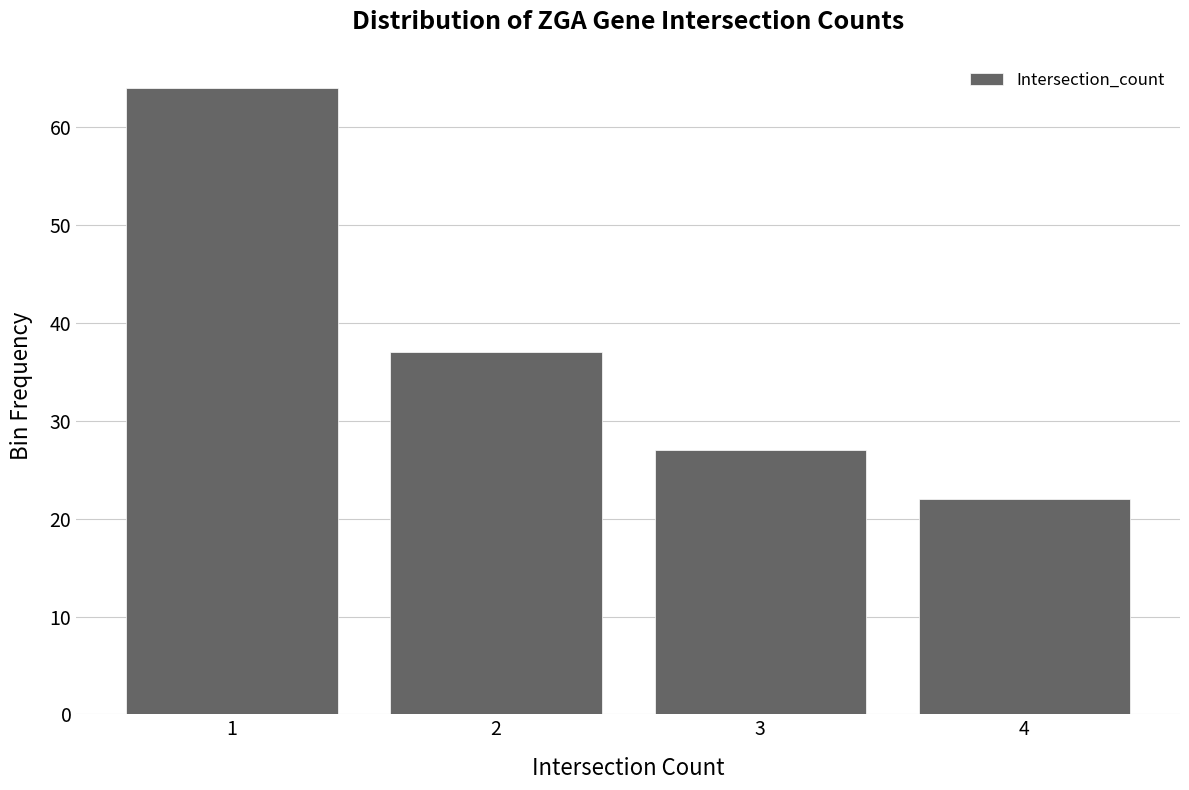

Reading right to left, list all the values displayed in this chart.

22	27	37	64